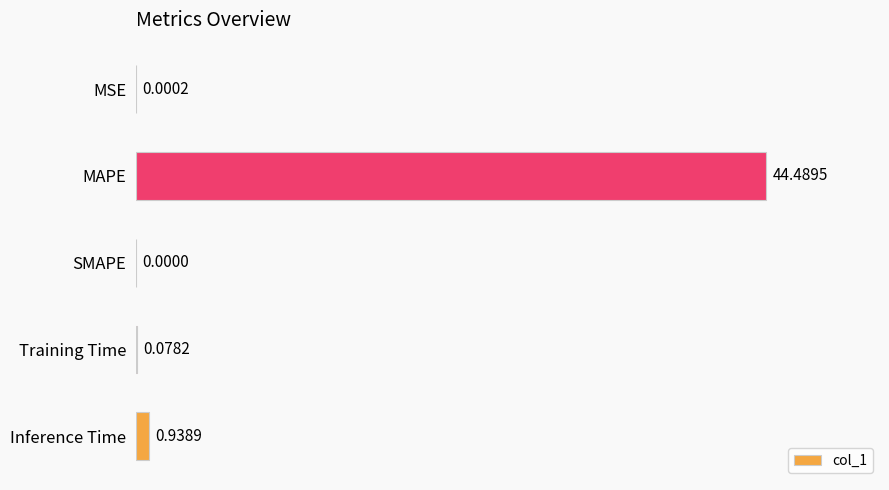

At which label is the value closest to 22?

Inference Time